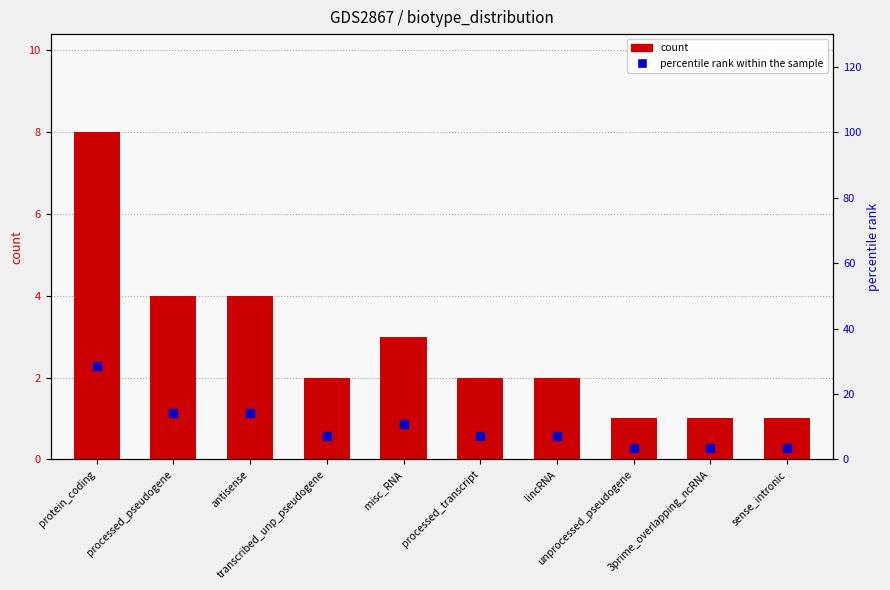

Which series has the largest Y range (max minus min)?

percentile rank within the sample